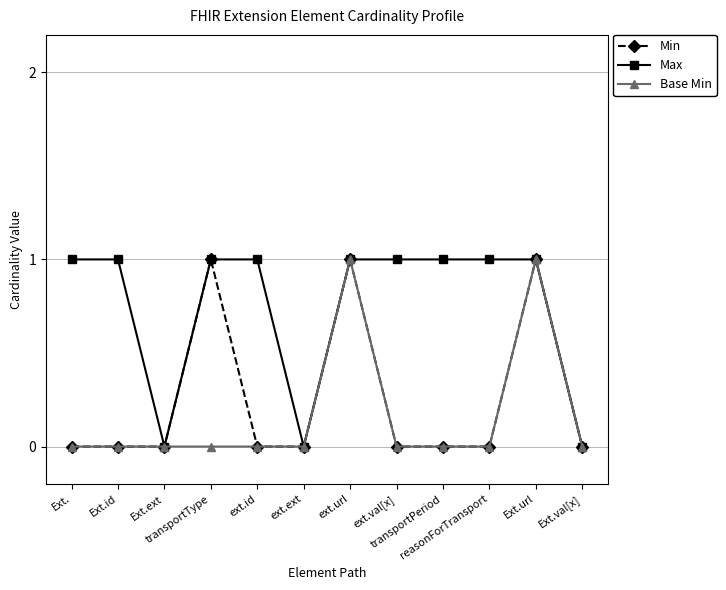

True or false: Base Min has more than 1 points higher than both neighbors.

True